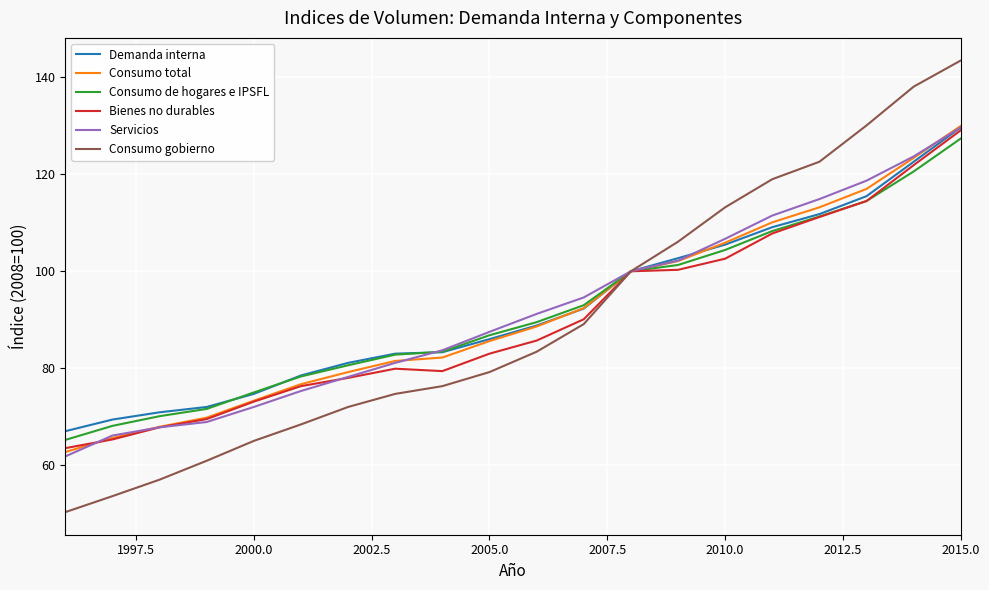

Which series has the largest range (max minus min)?

Consumo gobierno